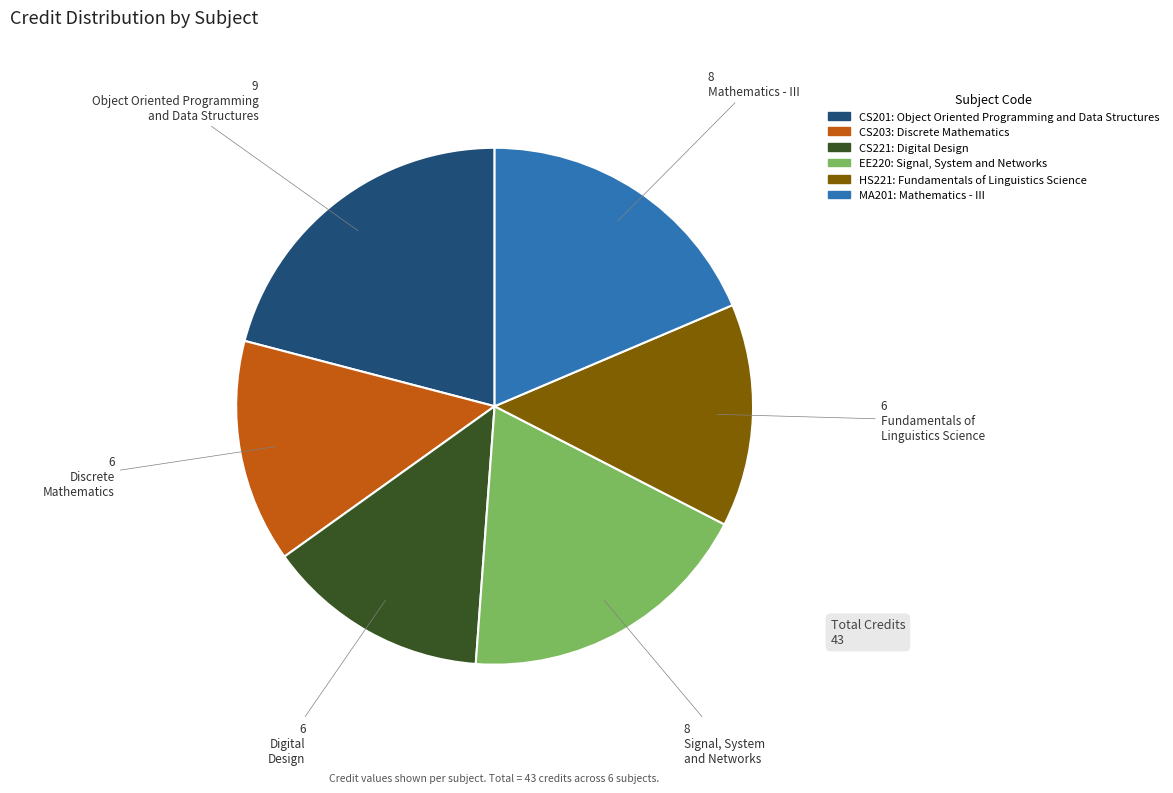

Is there a majority slice in this chart?

No